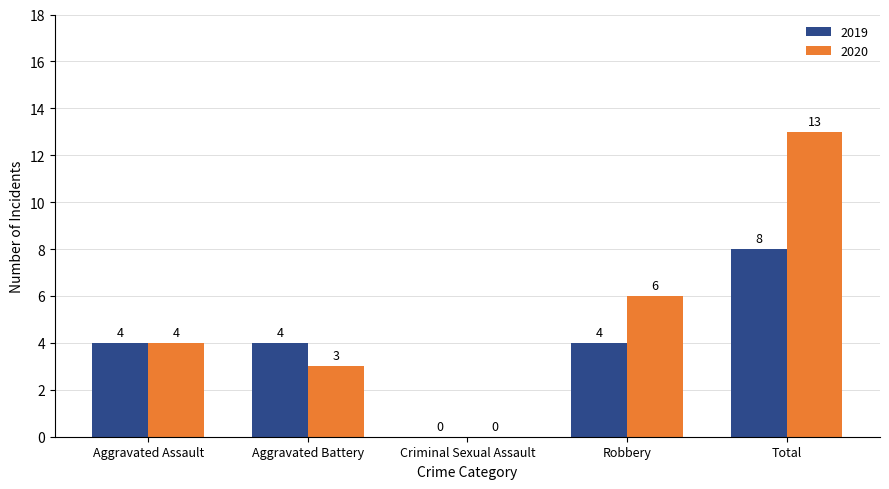

Reading left to right, list all the values displayed in this chart.

2019: Aggravated Assault=4	Aggravated Battery=4	Criminal Sexual Assault=0	Robbery=4	Total=8
2020: Aggravated Assault=4	Aggravated Battery=3	Criminal Sexual Assault=0	Robbery=6	Total=13